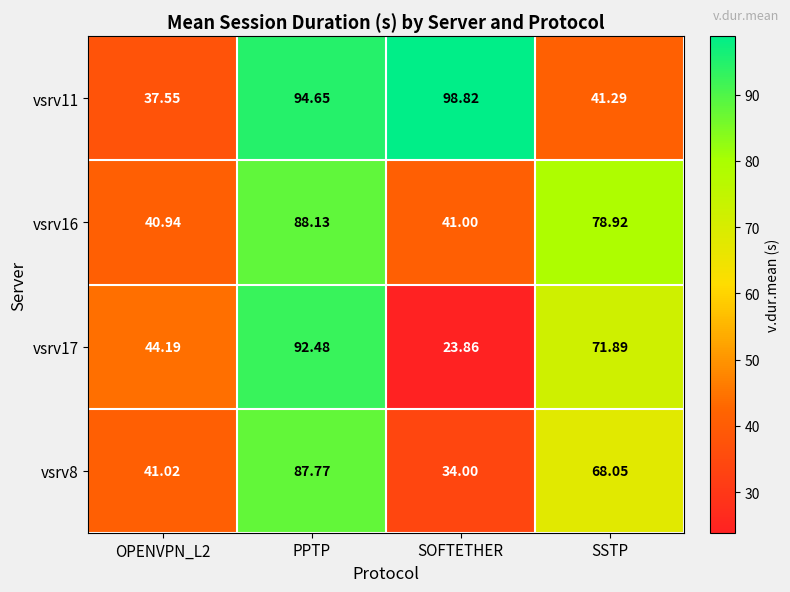

Which series has the largest total across all categories?

vsrv11